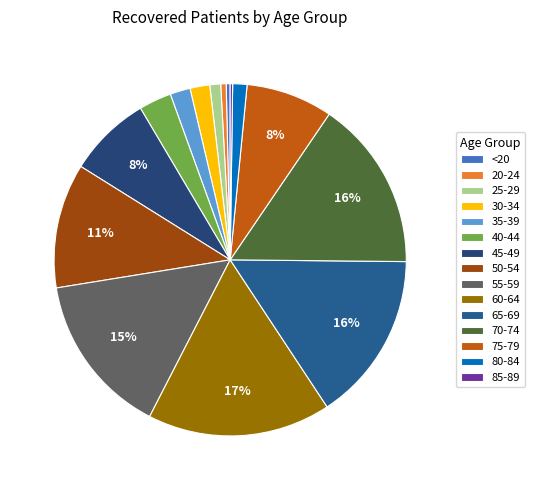

The 75-79 slice represents 13% of the pie. True or false?

False